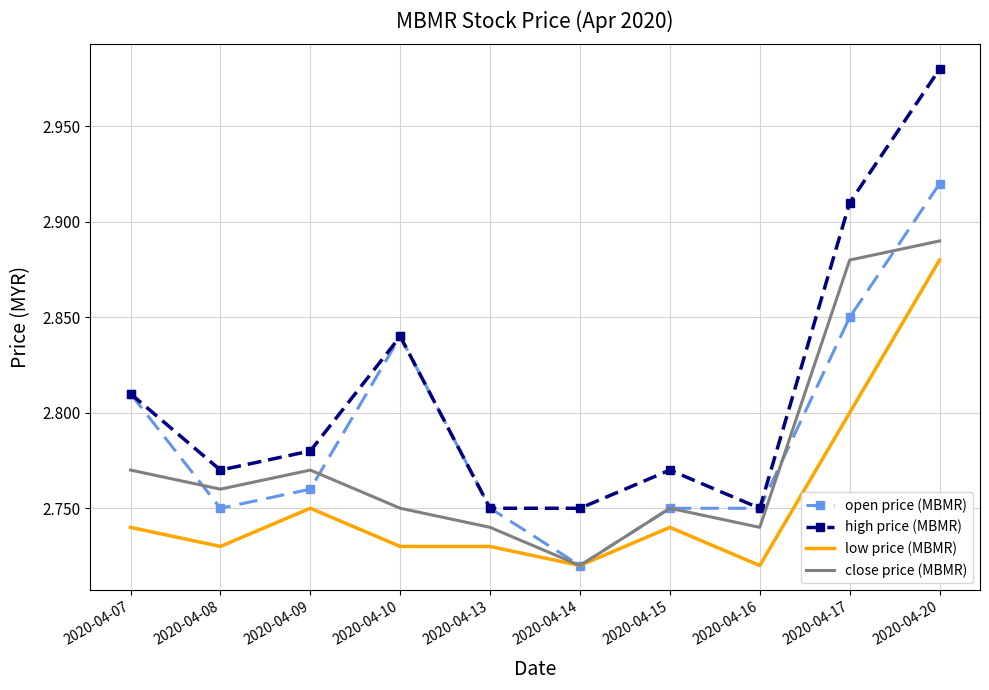

True or false: close price (MBMR) and high price (MBMR) intersect in this chart.

False